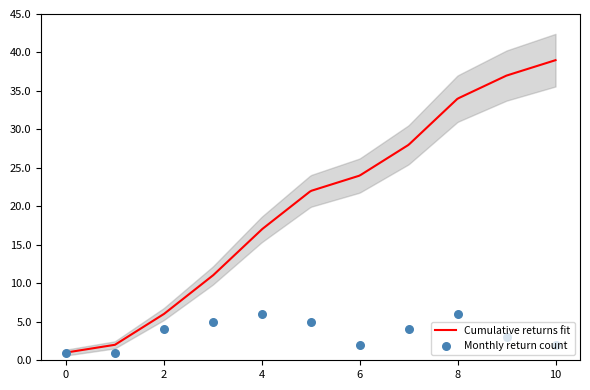

What is the lowest value of the Cumulative returns fit series?

1.0